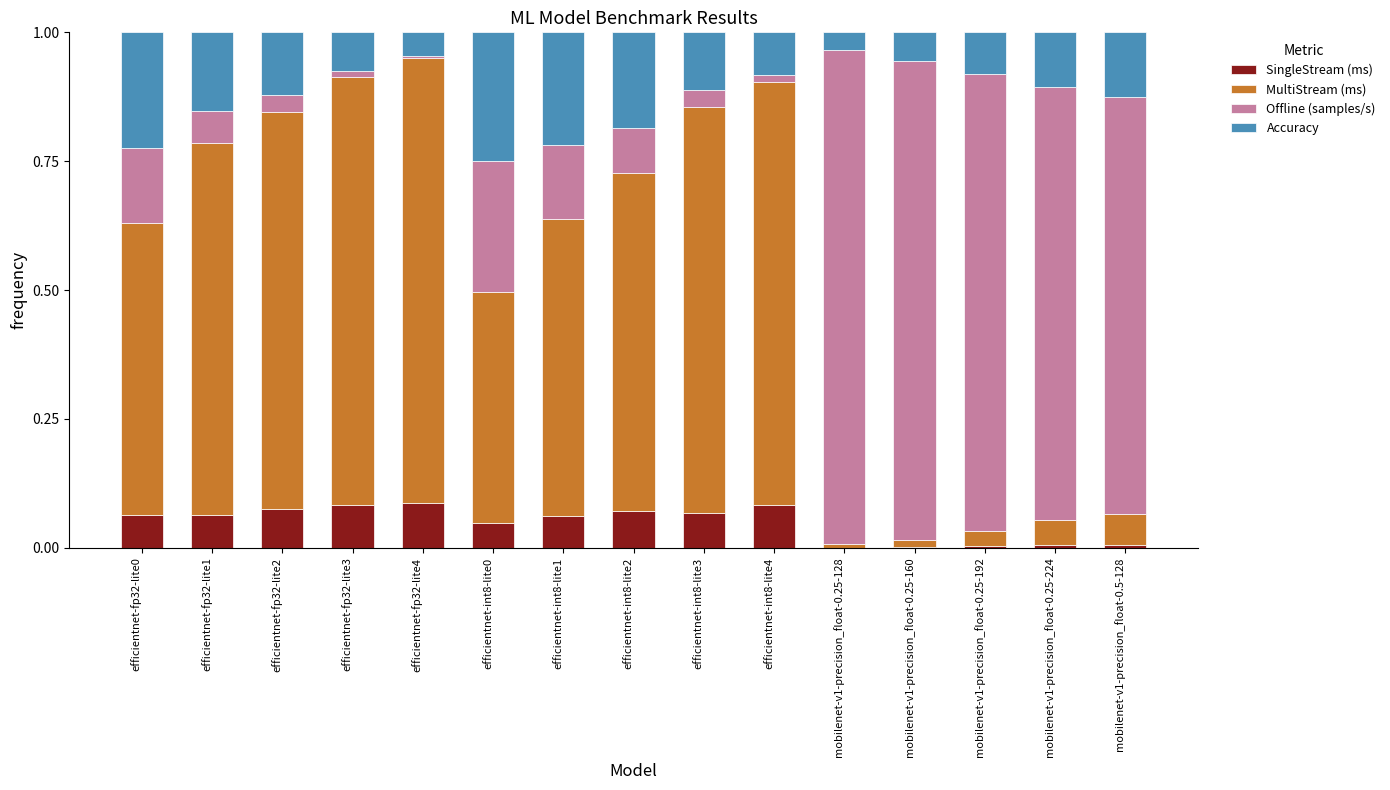

Is it true that SingleStream (ms) equals 0.0 at mobilenet-v1-precision_float-0.25-128?

True